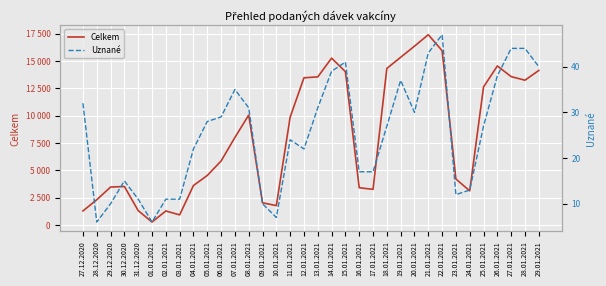

Is it true that Celkem equals 23248 at 27.01.2021?

False